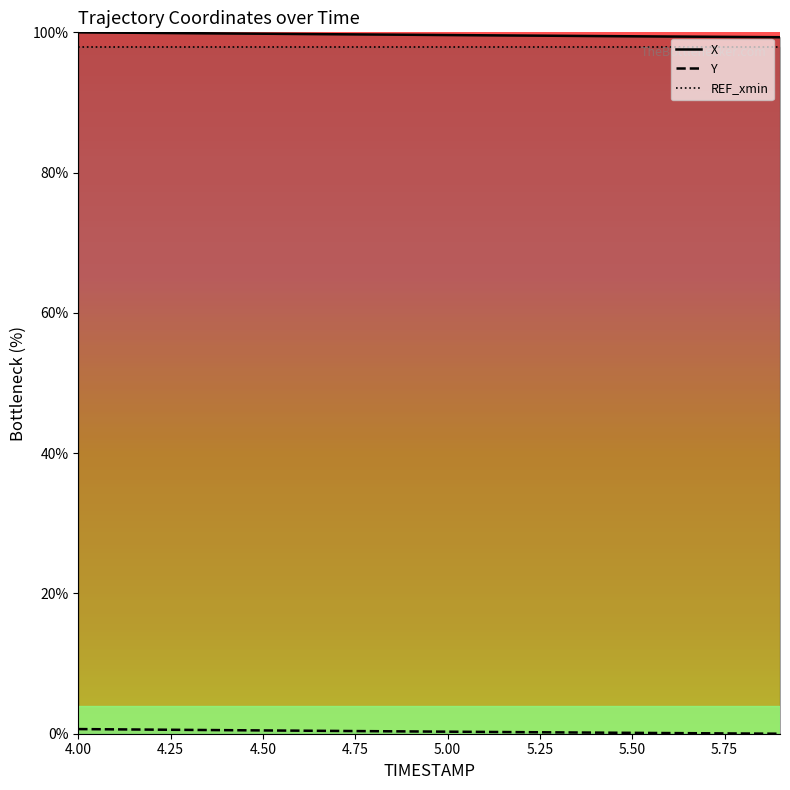

Which series has the widest spread of values?

X